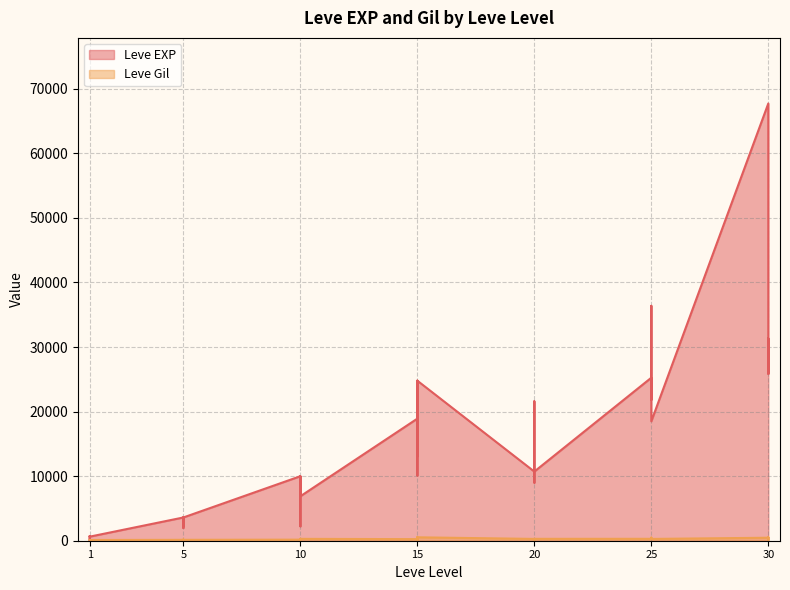

At which category is the sum across all series the highest?

30